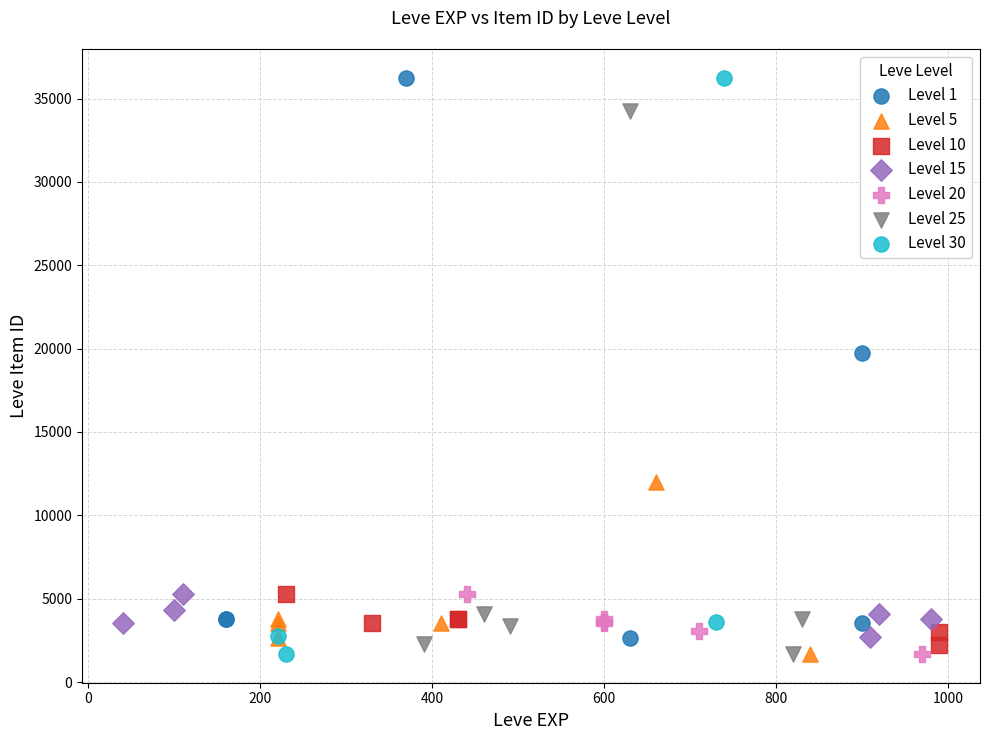

What are all the series names shown in the legend?

Level 1, Level 5, Level 10, Level 15, Level 20, Level 25, Level 30